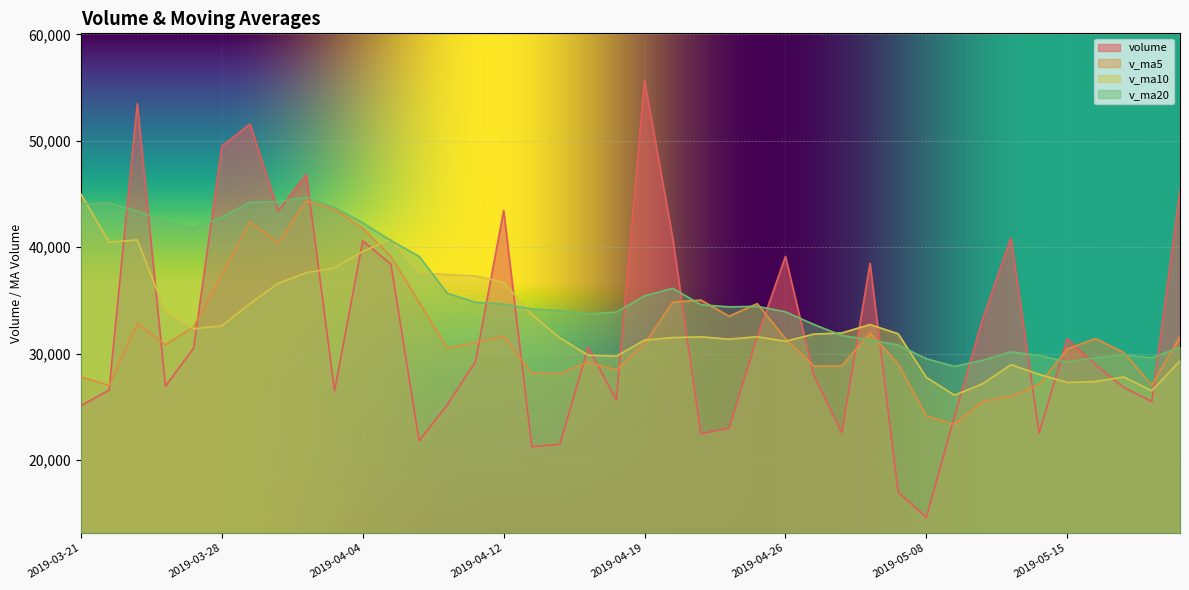

Does the chart display data point markers on the line(s)?

No